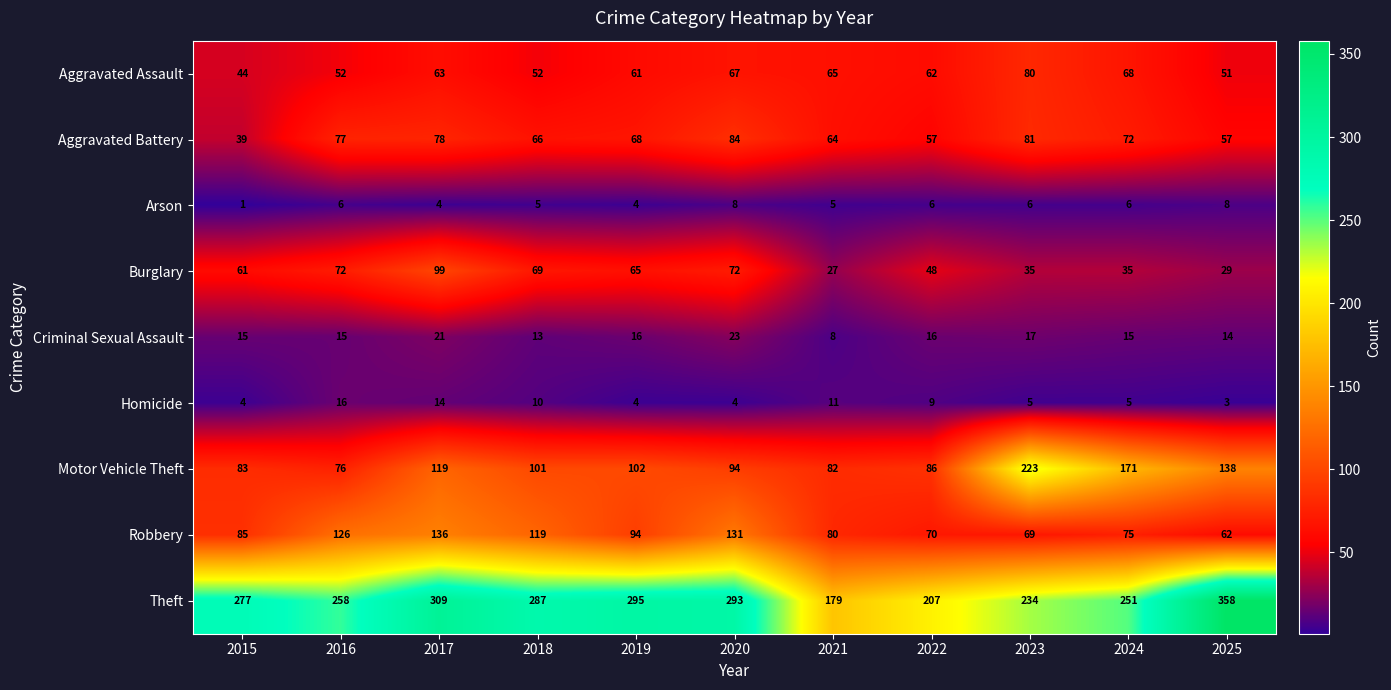

How many values in the Theft series are below 277?

5